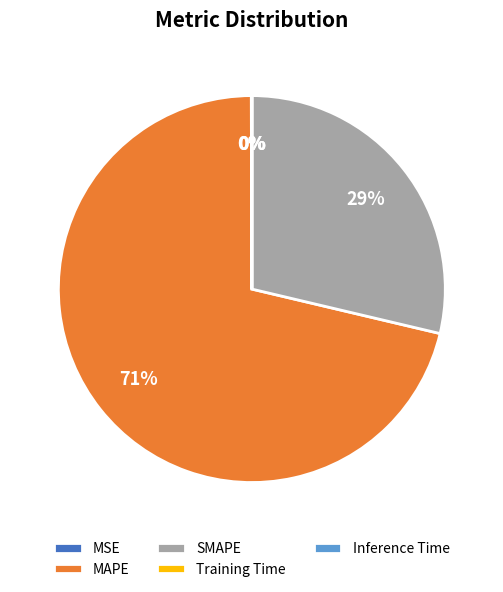

Does SMAPE represent more than half of the total?

No